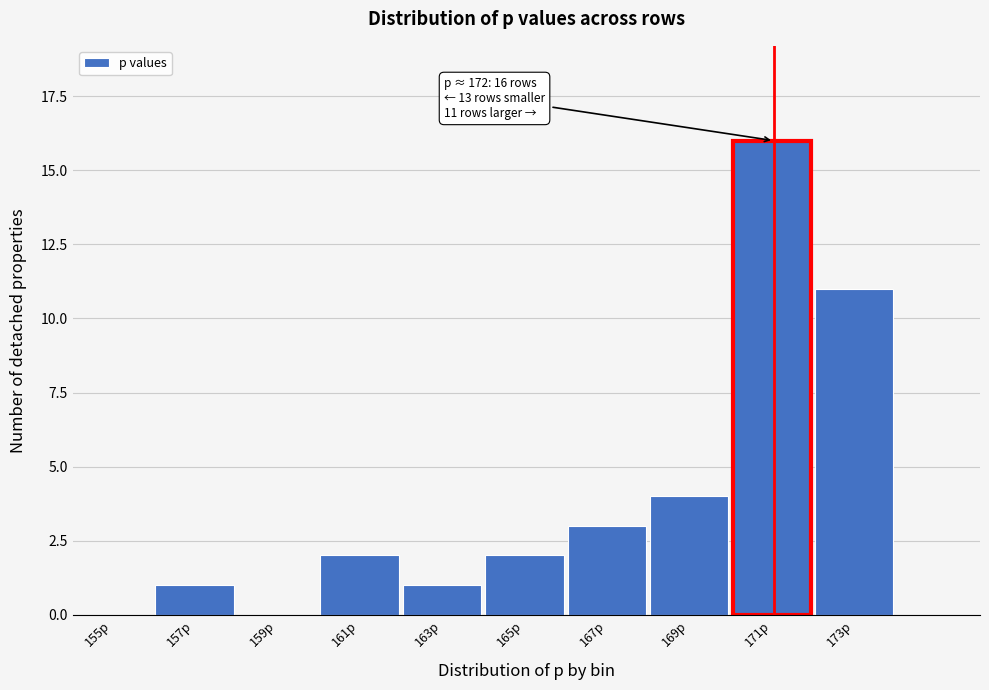

Reading left to right, what are all the values shown in this chart?

155p=0	157p=1	159p=0	161p=2	163p=1	165p=2	167p=3	169p=4	171p=16	173p=11